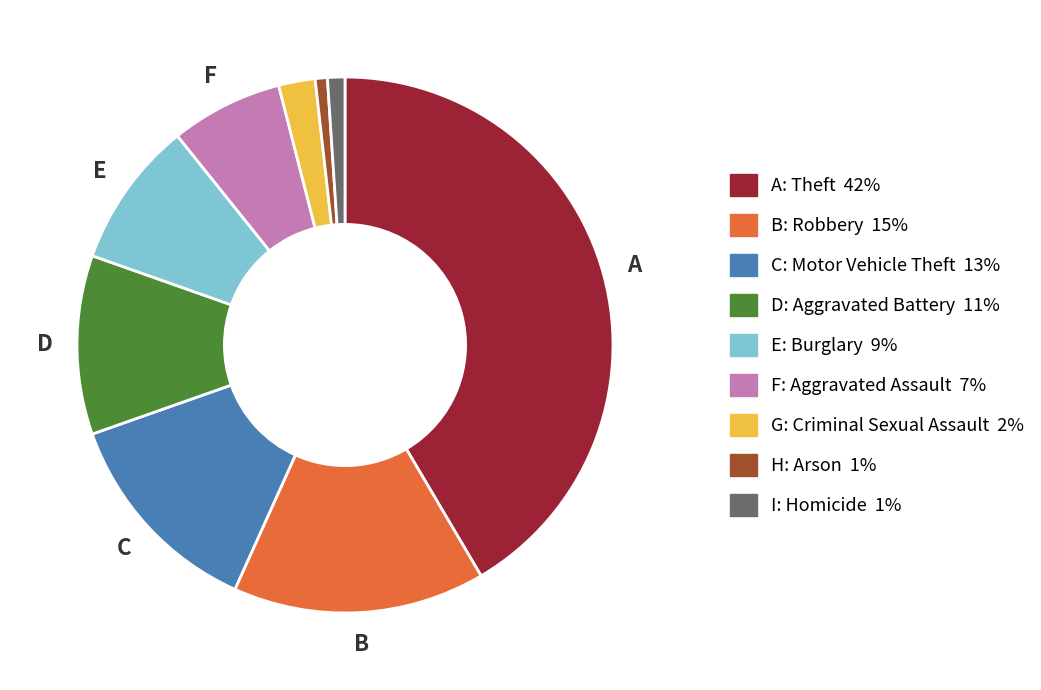

Is there a majority slice in this chart?

No